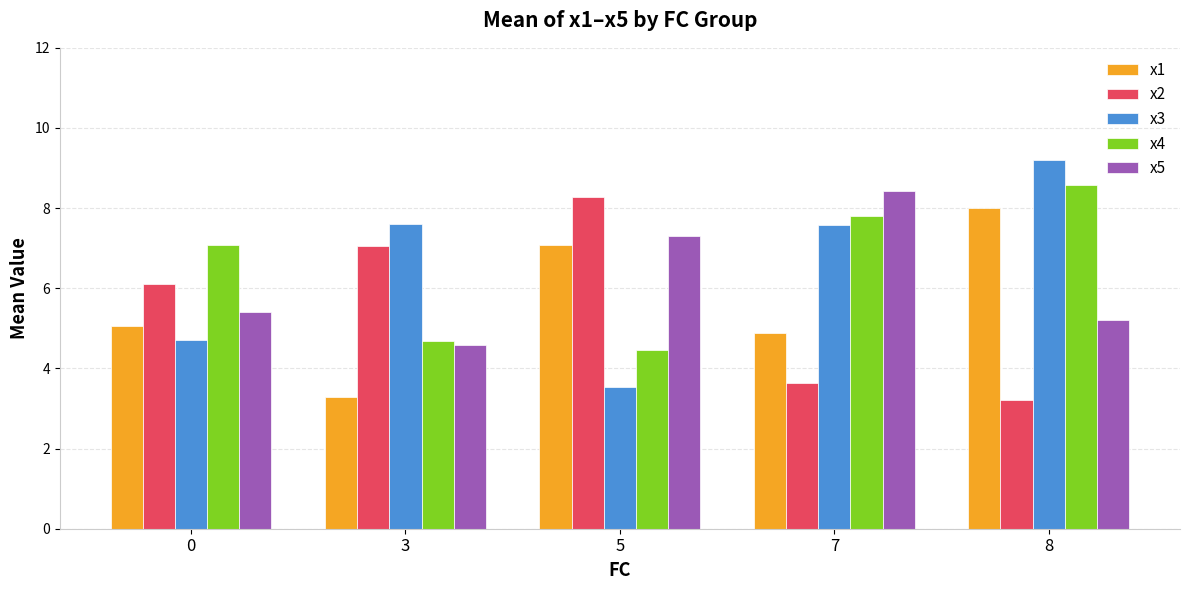

What is the value of the x5 bar at the 2nd from the left?

4.6